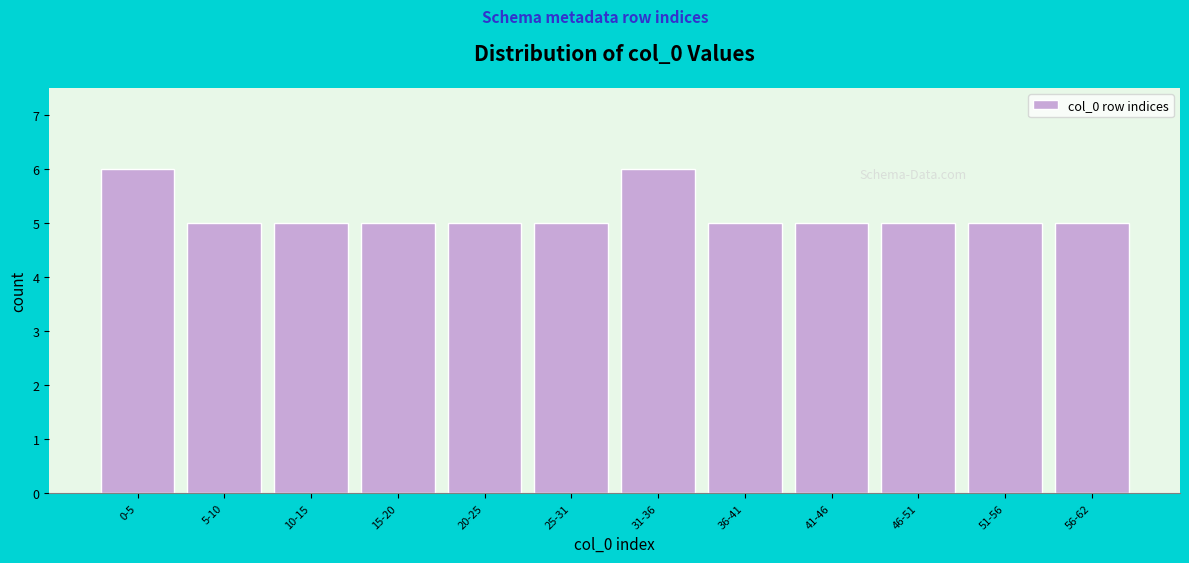

Reading right to left, extract all data points from this chart.

56-62=5	51-56=5	46-51=5	41-46=5	36-41=5	31-36=6	25-31=5	20-25=5	15-20=5	10-15=5	5-10=5	0-5=6